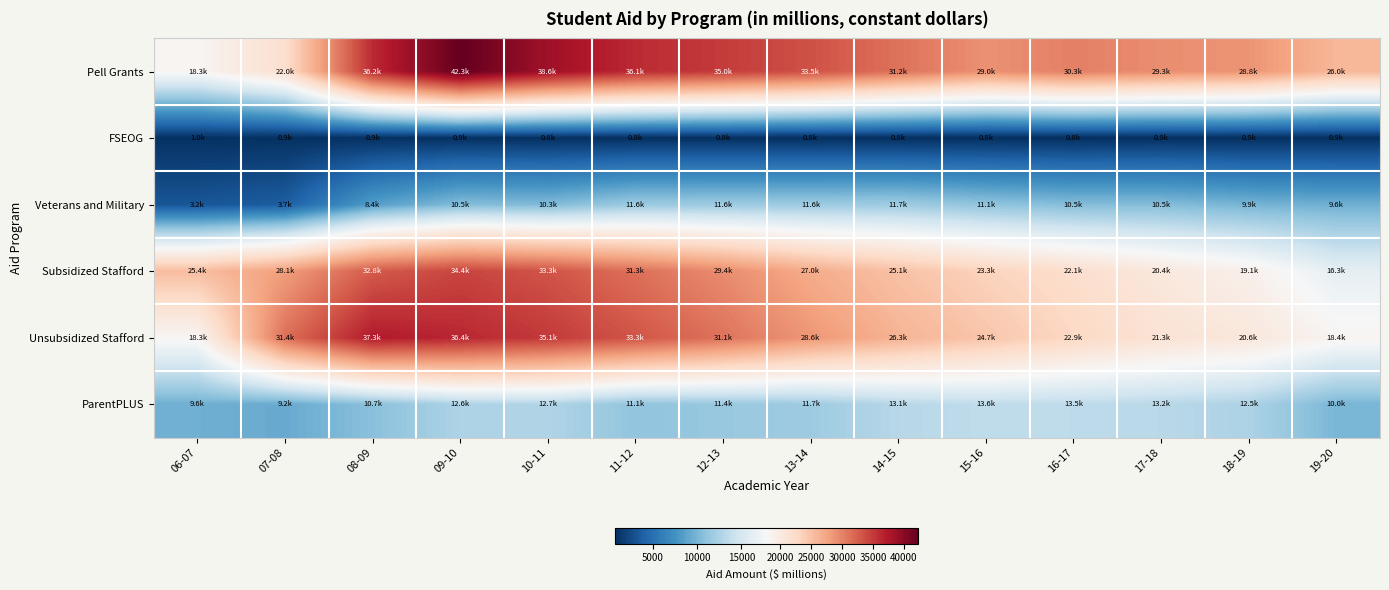

Reading right to left, list all the values displayed in this chart.

Pell Grants: 19-20=25966.7	18-19=28769.3	17-18=29277.1	16-17=30273.2	15-16=29001.0	14-15=31185.0	13-14=33482.3	12-13=34970.1	11-12=36140.9	10-11=38630.9	09-10=42345.0	08-09=36182.0	07-08=21987.3	06-07=18319.5
FSEOG: 19-20=865.0	18-19=850.4	17-18=865.8	16-17=774.0	15-16=790.6	14-15=800.5	13-14=801.5	12-13=814.2	11-12=826.3	10-11=846.5	09-10=898.9	08-09=887.5	07-08=910.3	06-07=962.0
Veterans and Military: 19-20=9591.7	18-19=9888.5	17-18=10477.4	16-17=10494.8	15-16=11062.2	14-15=11743.5	13-14=11645.7	12-13=11639.8	11-12=11616.7	10-11=10342.3	09-10=10476.5	08-09=8425.6	07-08=3748.1	06-07=3226.3
Subsidized Stafford: 19-20=16278.0	18-19=19074.8	17-18=20423.9	16-17=22075.0	15-16=23349.9	14-15=25065.6	13-14=26961.4	12-13=29377.5	11-12=31338.5	10-11=33336.0	09-10=34354.5	08-09=32801.7	07-08=28056.4	06-07=25421.3
Unsubsidized Stafford: 19-20=18437.2	18-19=20573.5	17-18=21322.7	16-17=22860.1	15-16=24685.8	14-15=26305.8	13-14=28580.1	12-13=31117.2	11-12=33275.5	10-11=35084.2	09-10=36424.6	08-09=37317.7	07-08=31406.4	06-07=18314.5
ParentPLUS: 19-20=9999.2	18-19=12505.5	17-18=13181.0	16-17=13459.2	15-16=13551.9	14-15=13061.7	13-14=11715.7	12-13=11424.8	11-12=11071.0	10-11=12744.4	09-10=12571.0	08-09=10740.1	07-08=9241.8	06-07=9604.9